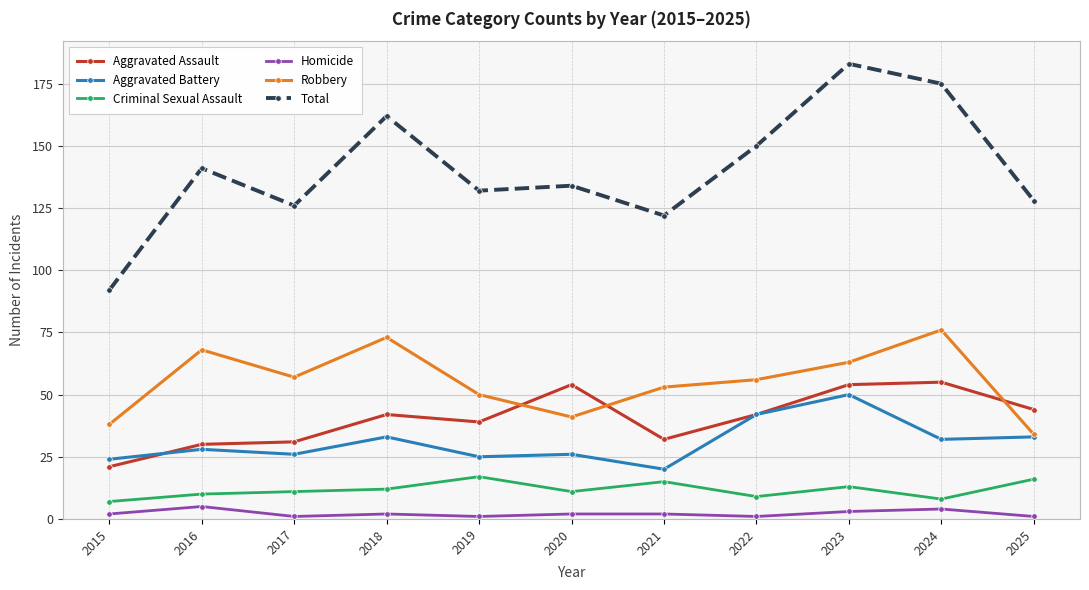

Is the value of Aggravated Assault at 2022 greater than the value of Criminal Sexual Assault at 2022?

Yes